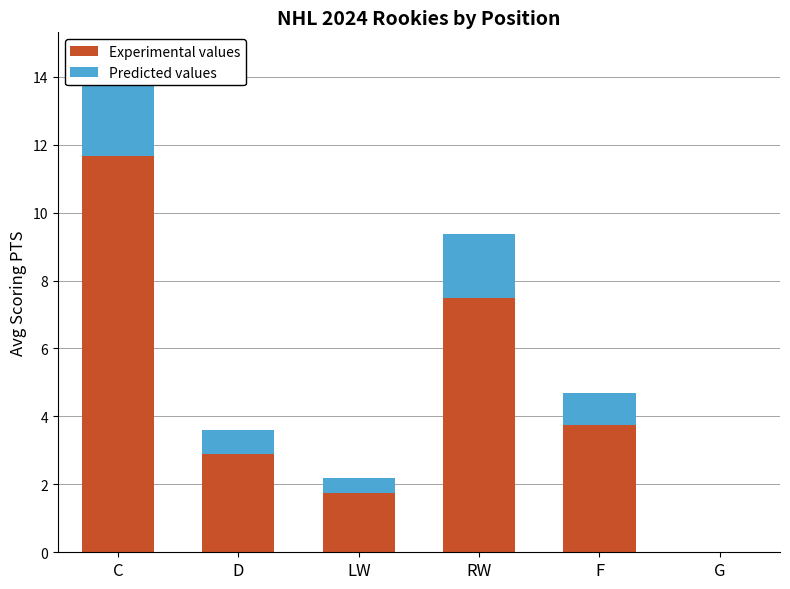

Reading left to right, what are all the values shown in this chart?

Experimental values: C=11.7	D=2.9	LW=1.8	RW=7.5	F=3.8	G=0.0
Predicted values: C=2.9	D=0.7	LW=0.4	RW=1.9	F=0.9	G=0.0